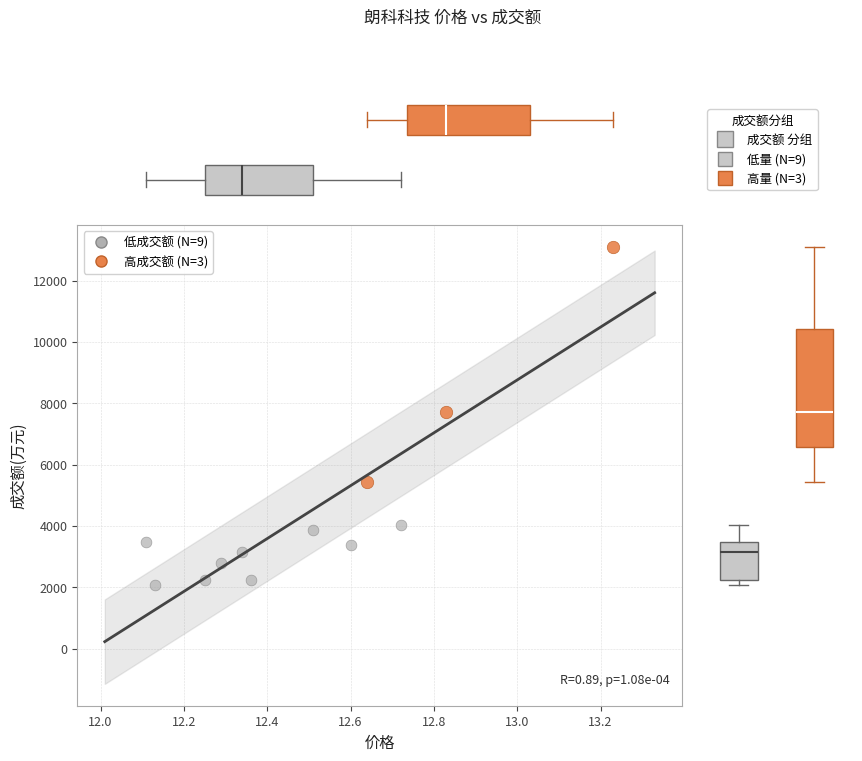

Which series contains the lowest Y value?

低成交额 (N=9)